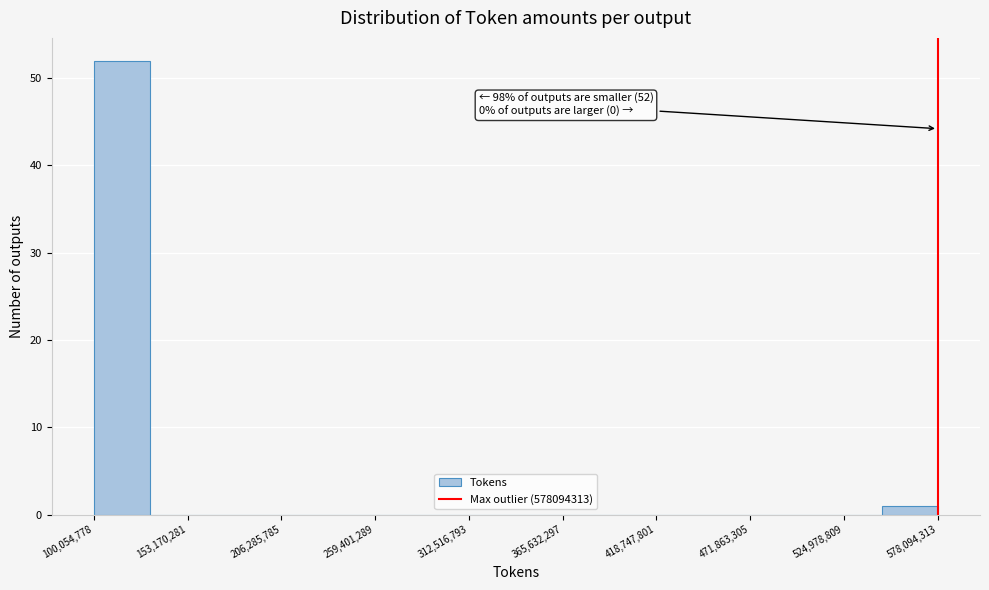

Around what value on the x-axis is the tallest bar? Give the approximate position of its centre, as read against the axis.

120000000